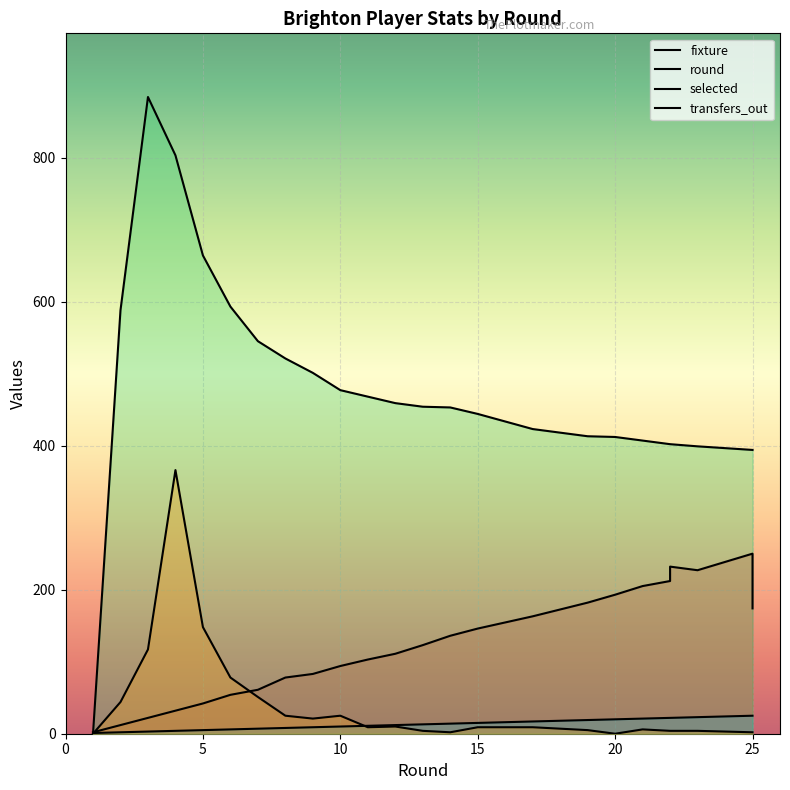

What is the difference between the maximum and minimum values in the selected series?

884